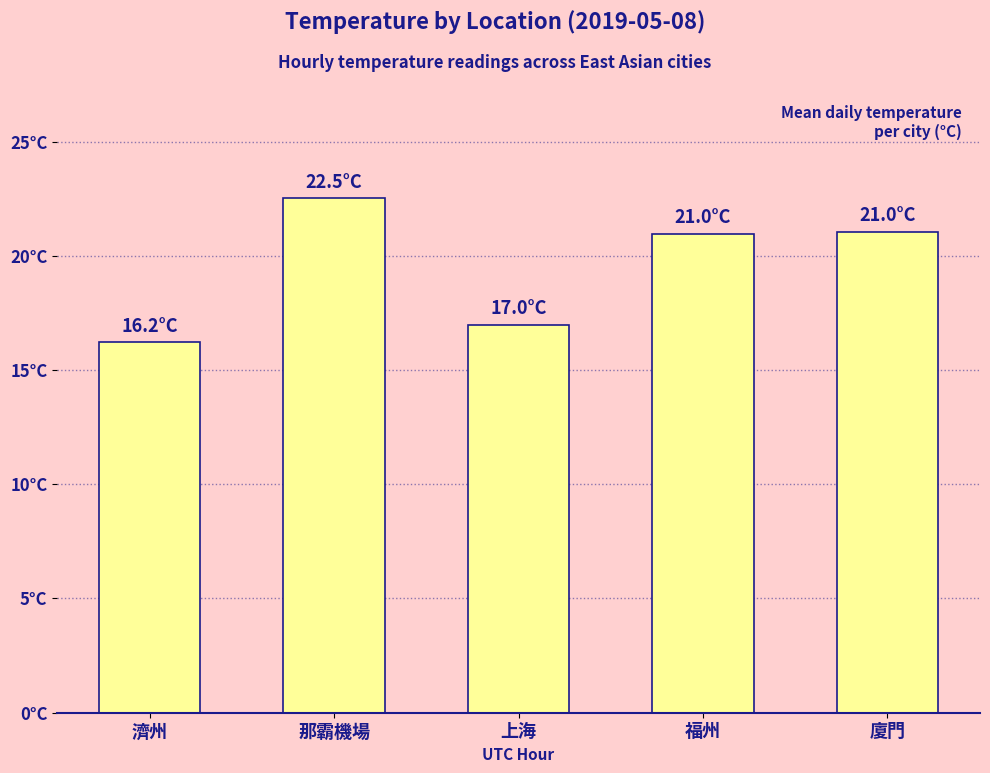

List the labels in order of value, largest first.

那霸機場, 廈門, 福州, 上海, 濟州